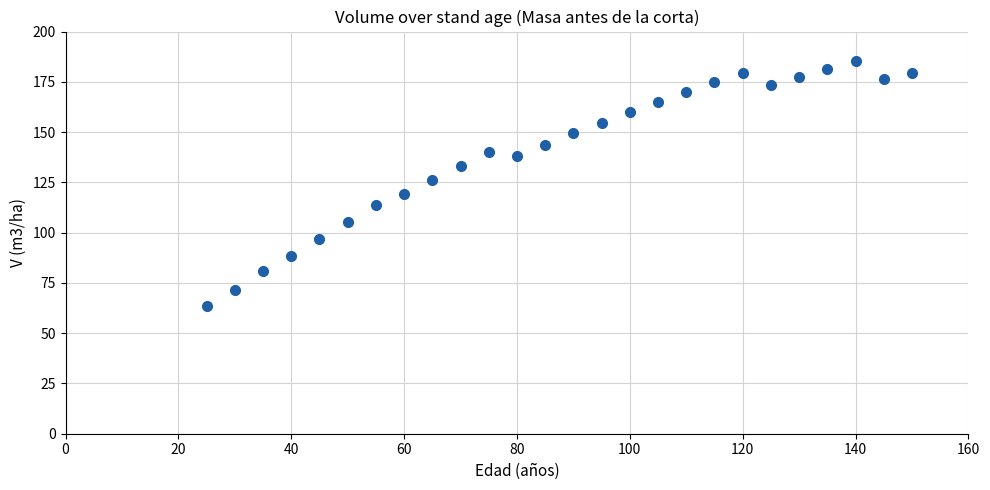

What is the range of Y values (max minus min)?

121.7